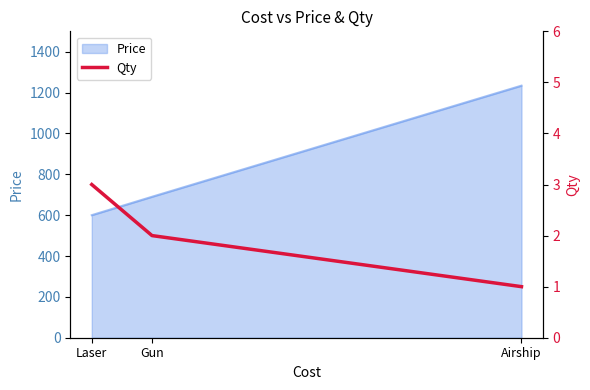

Where is the data nearest to the value 2?

Gun